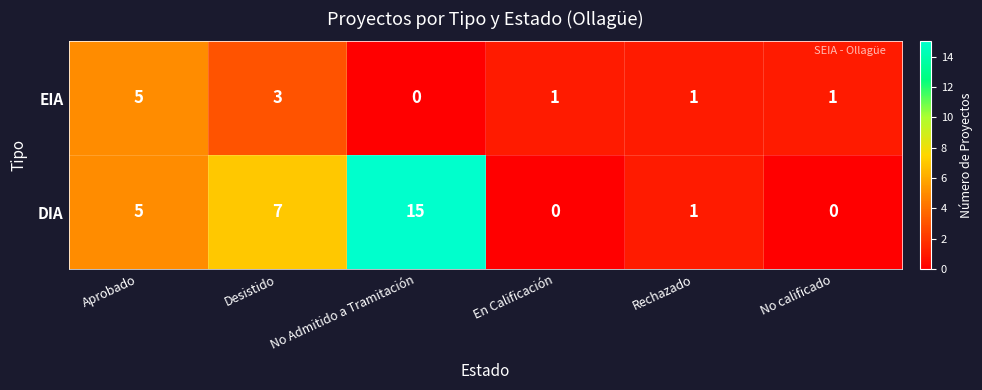

What is the spread (max minus min) of values at Desistido?

4